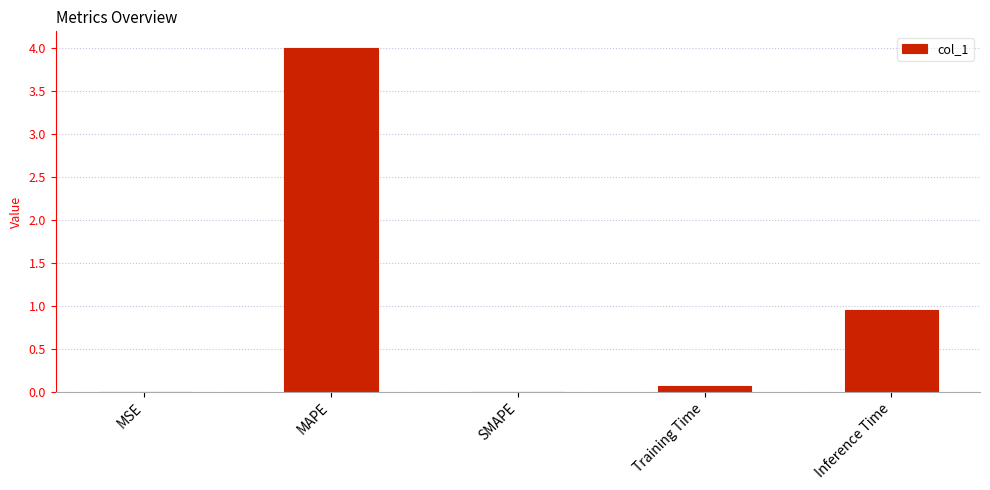

Between Inference Time and MSE, which is larger?

Inference Time